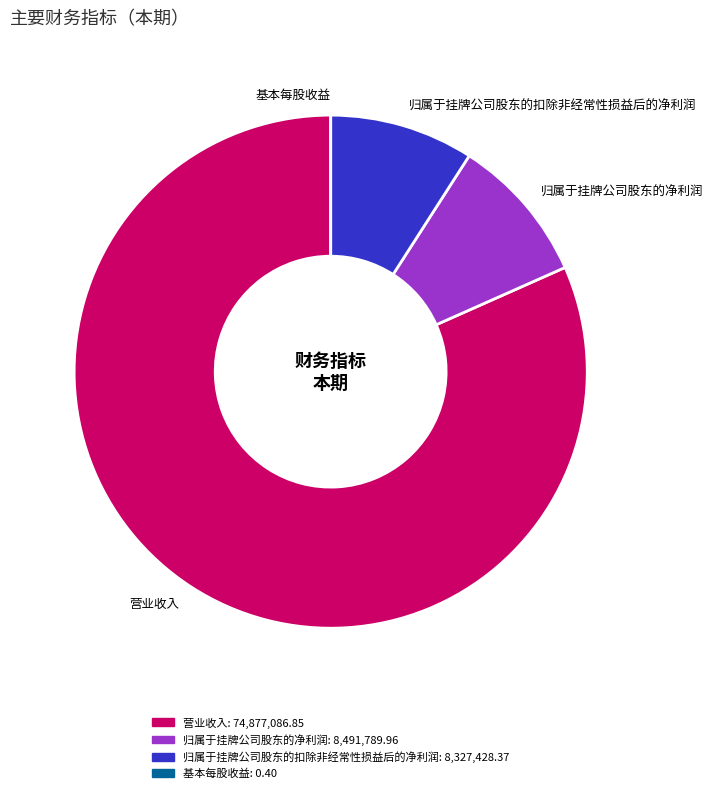

What is the largest slice in the pie chart?

营业收入